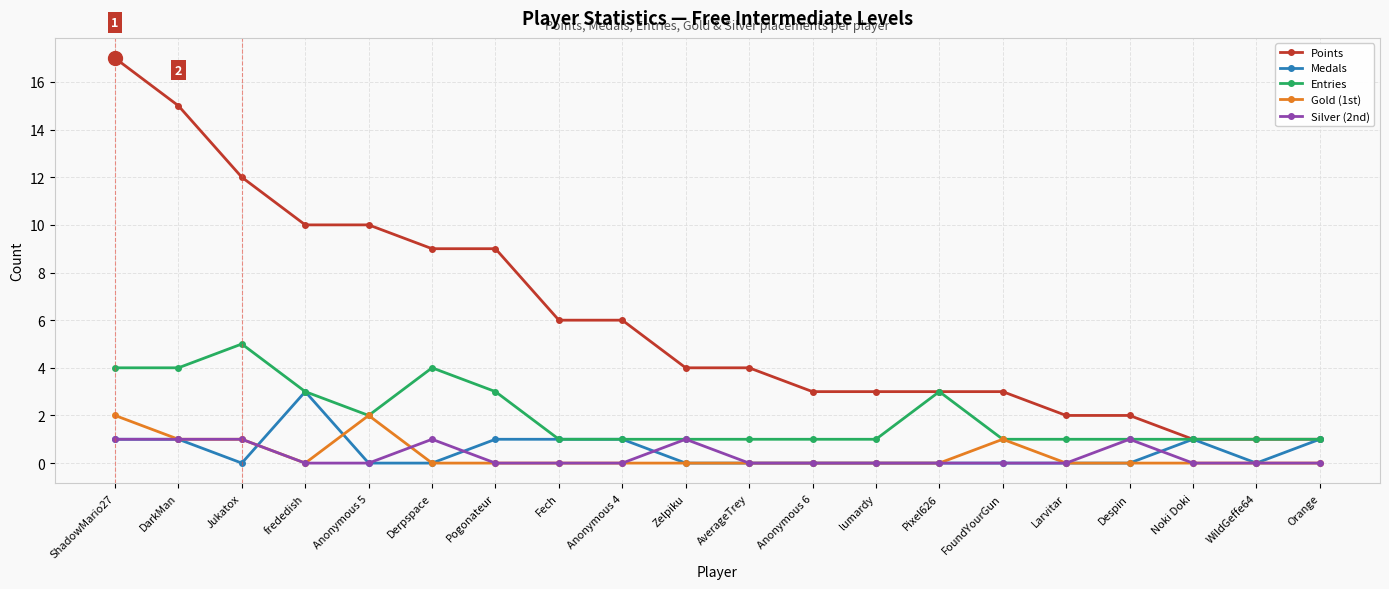

List the series in order of their peak value, highest first.

Points, Entries, Medals, Gold (1st), Silver (2nd)